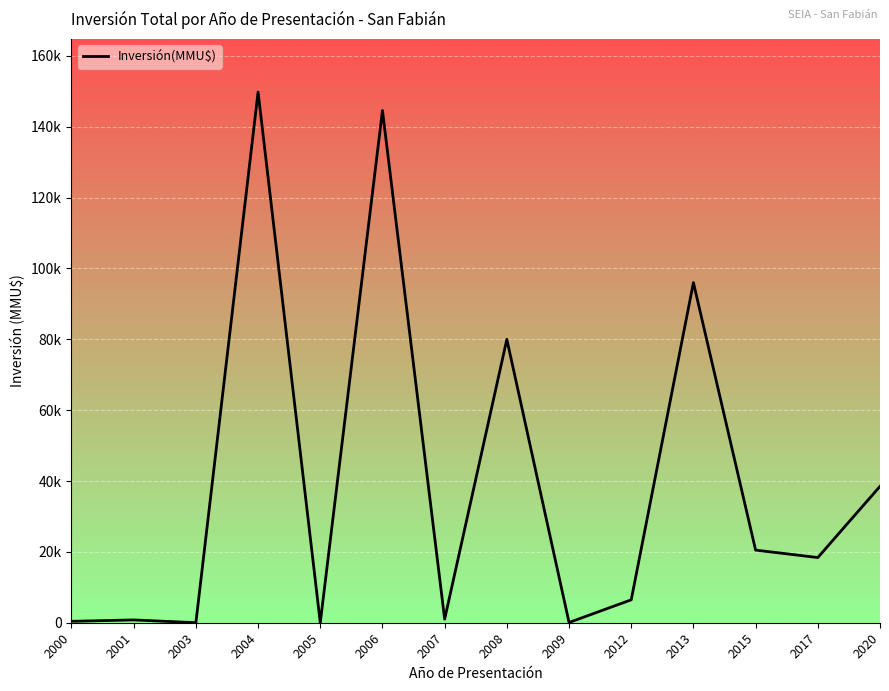

Where is the first local minimum?

2003